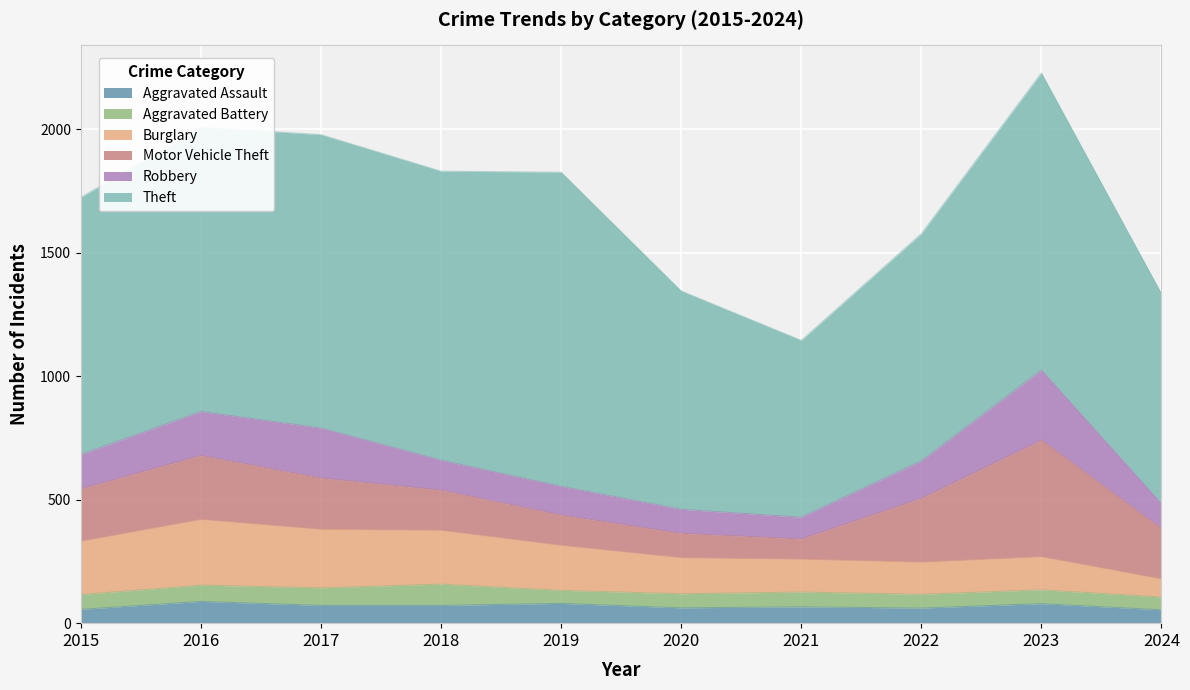

What is the minimum value shown in the chart?

52